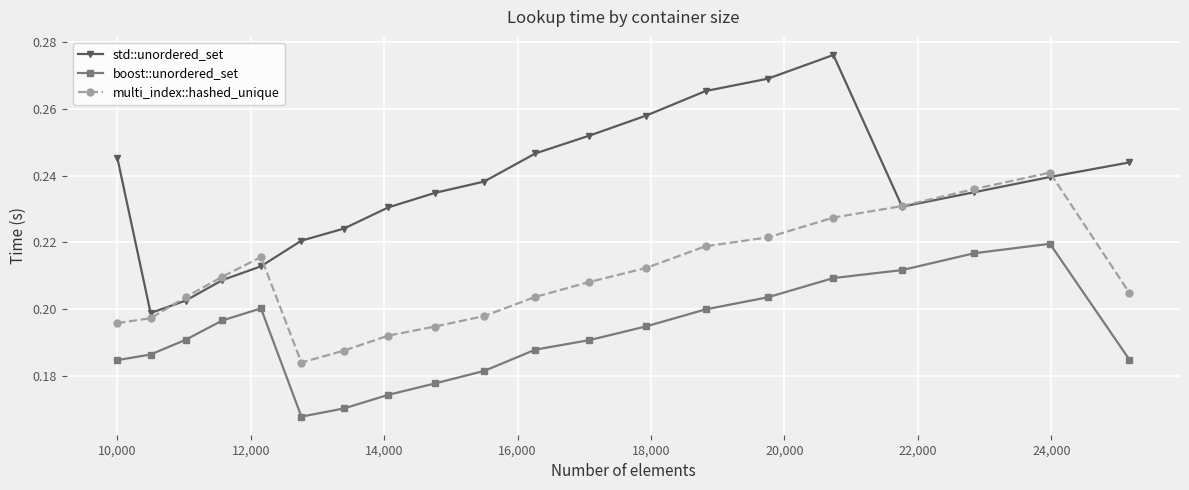

True or false: multi_index::hashed_unique has more than 1 interior local peaks.

True